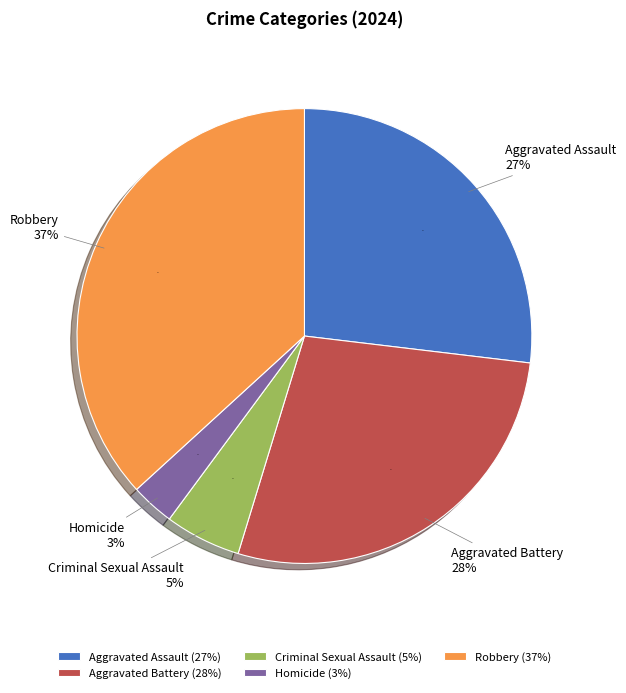

How much of the chart is everything except Homicide?

96.9%